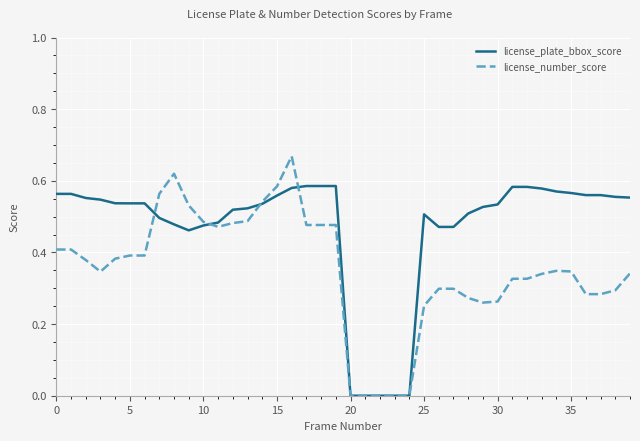

Rank the series by their average value, from lowest to highest.

license_number_score, license_plate_bbox_score